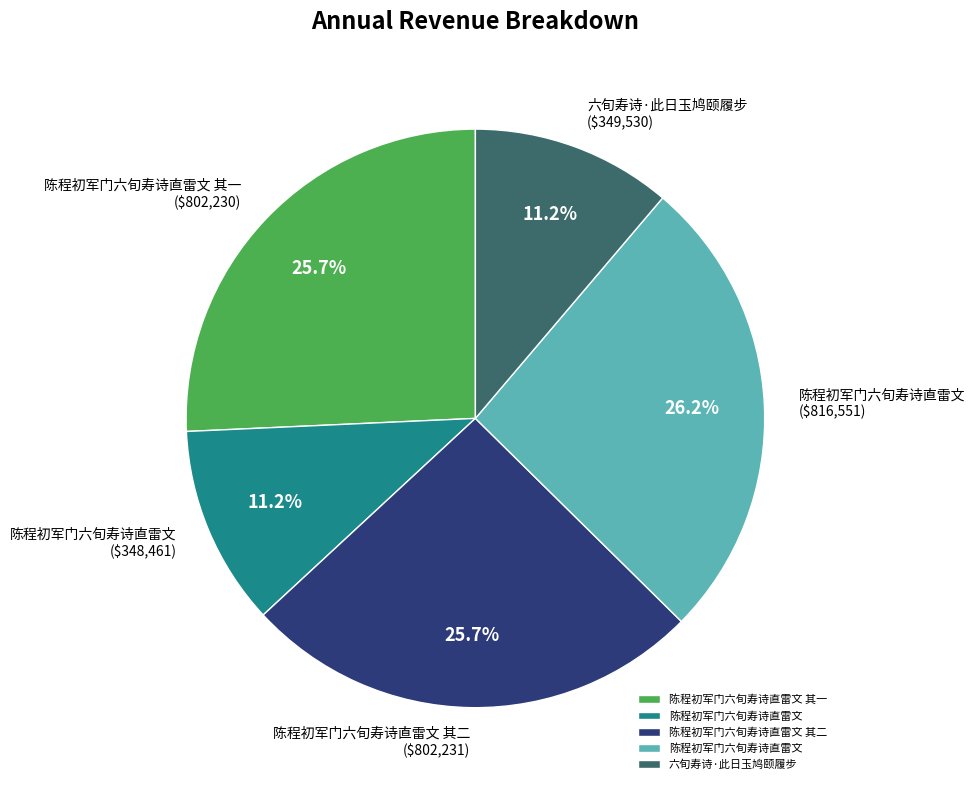

Rank the categories by value from highest to lowest.

陈程初军门六旬寿诗直雷文, 陈程初军门六旬寿诗直雷文 其二, 陈程初军门六旬寿诗直雷文 其一, 六旬寿诗·此日玉鸠颐履步, 陈程初军门六旬寿诗直雷文